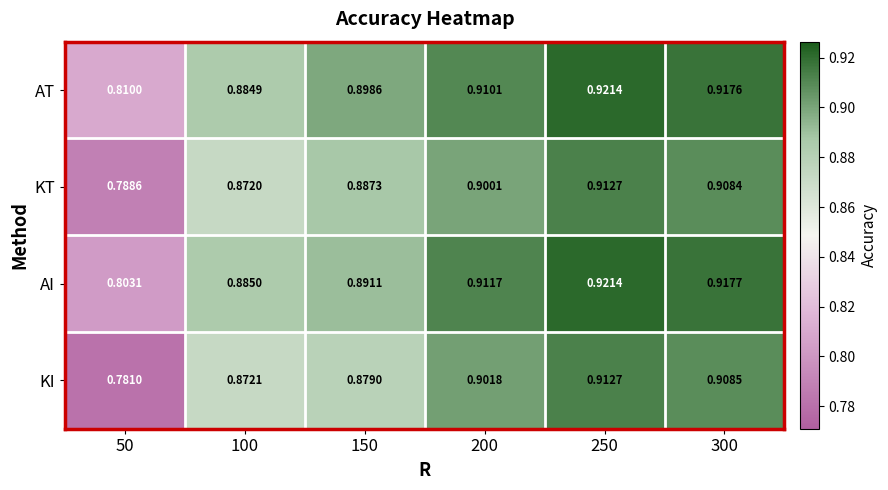

At 100, list the series in order from smallest to largest.

KT, KI, AT, AI